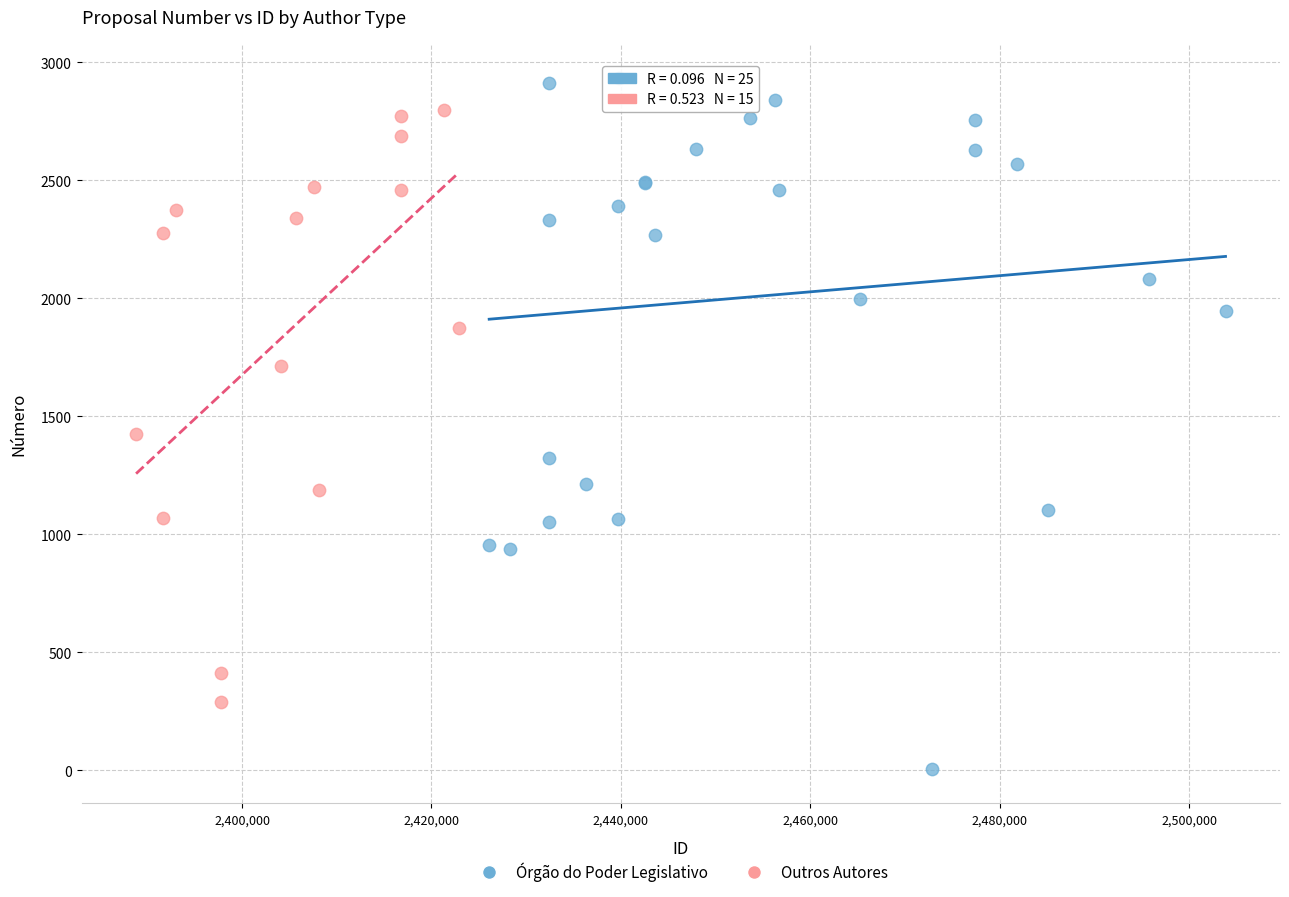

Which series has the widest spread of Y values?

Órgão do Poder Legislativo